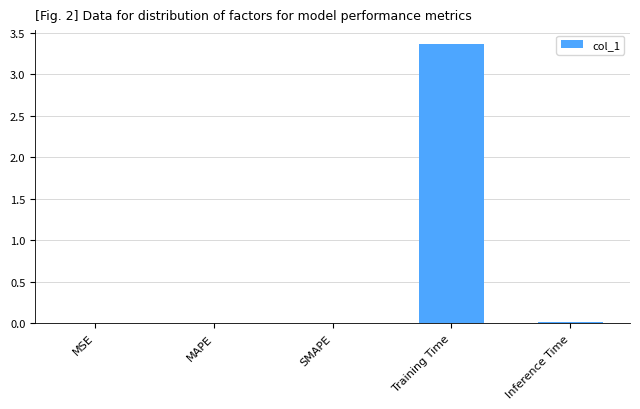

What is the average value?

0.7